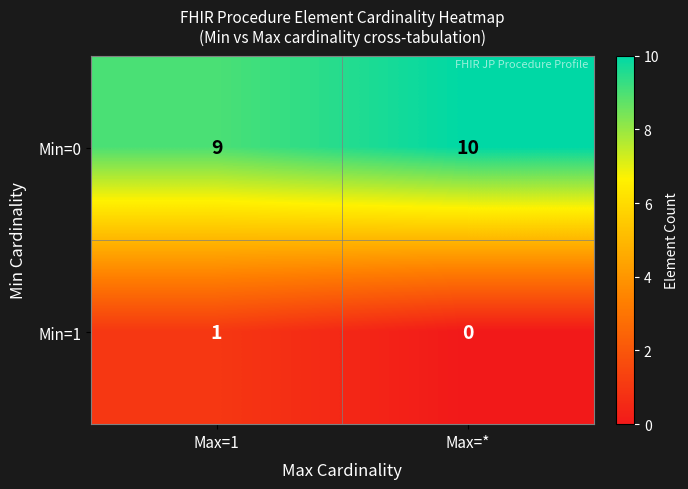

Reading left to right, transcribe all the data shown in this chart.

Min=0: Max=1=9	Max=*=10
Min=1: Max=1=1	Max=*=0